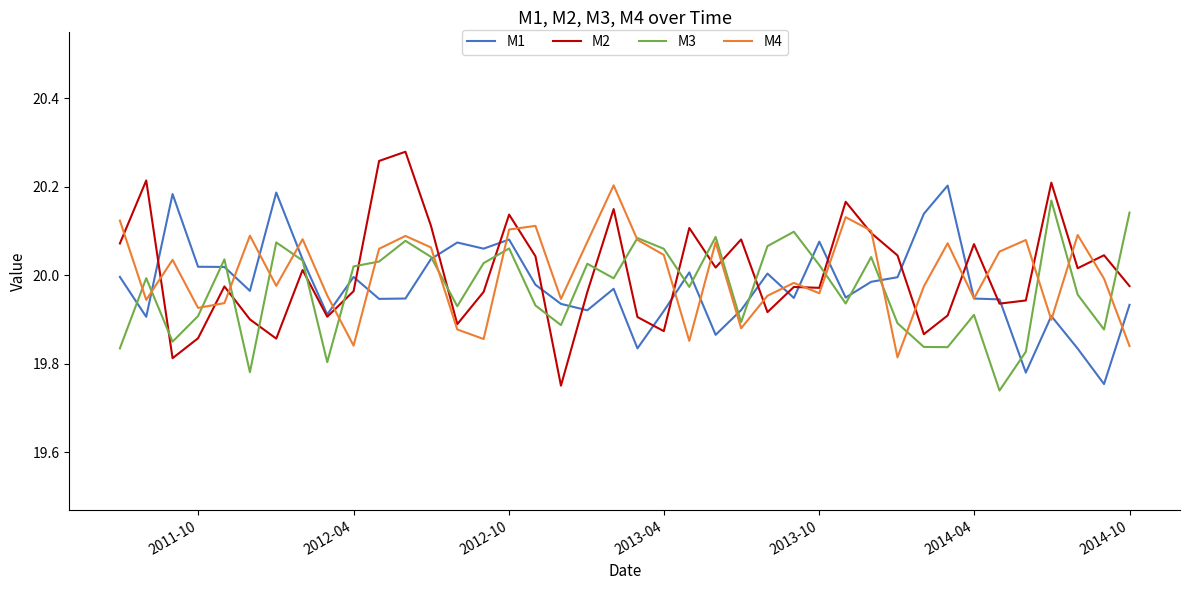

True or false: M2 and M3 cross at least once.

True